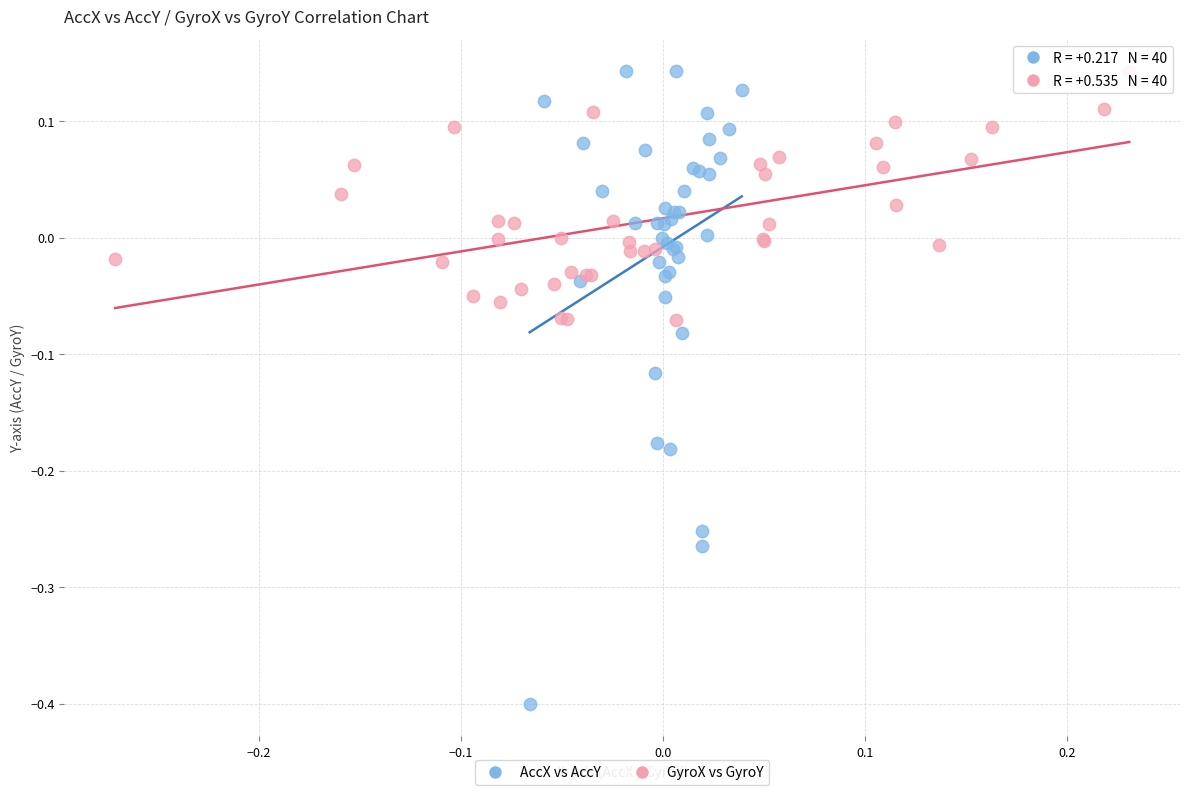

Which series has the widest spread of Y values?

AccX vs AccY